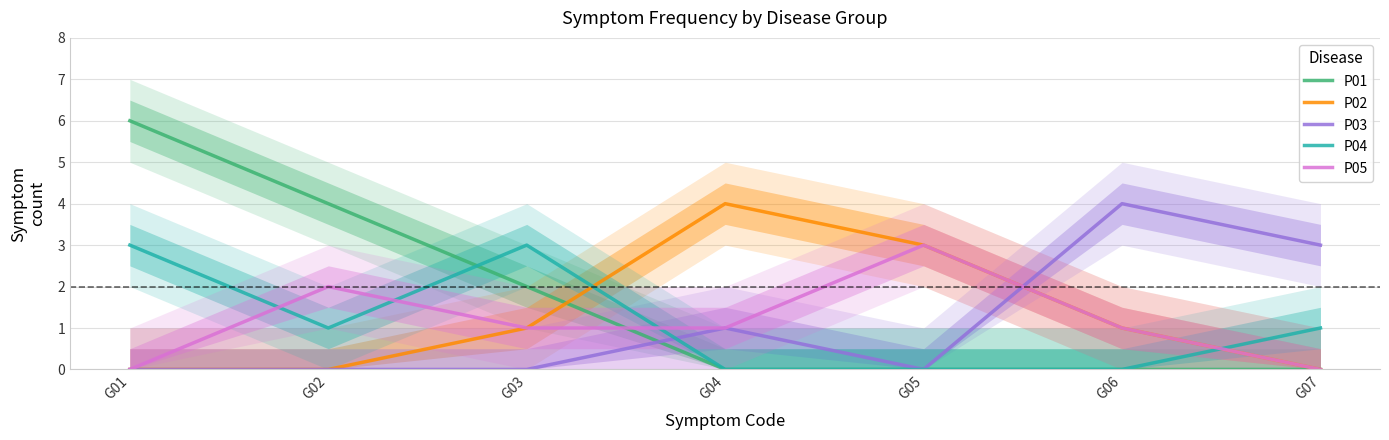

What is the difference between the maximum and second lowest values in the P04 series?

3